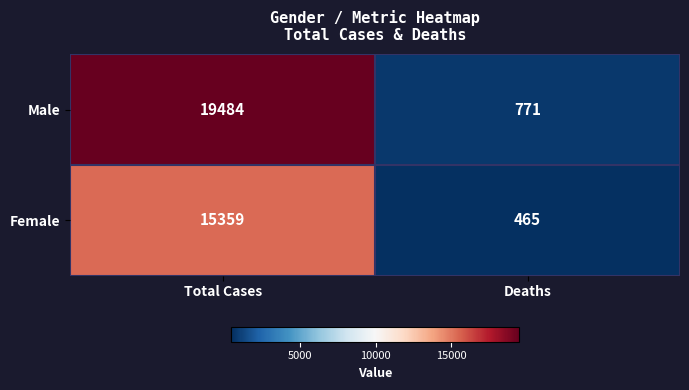

At which category does the chart reach its minimum across all series?

Deaths